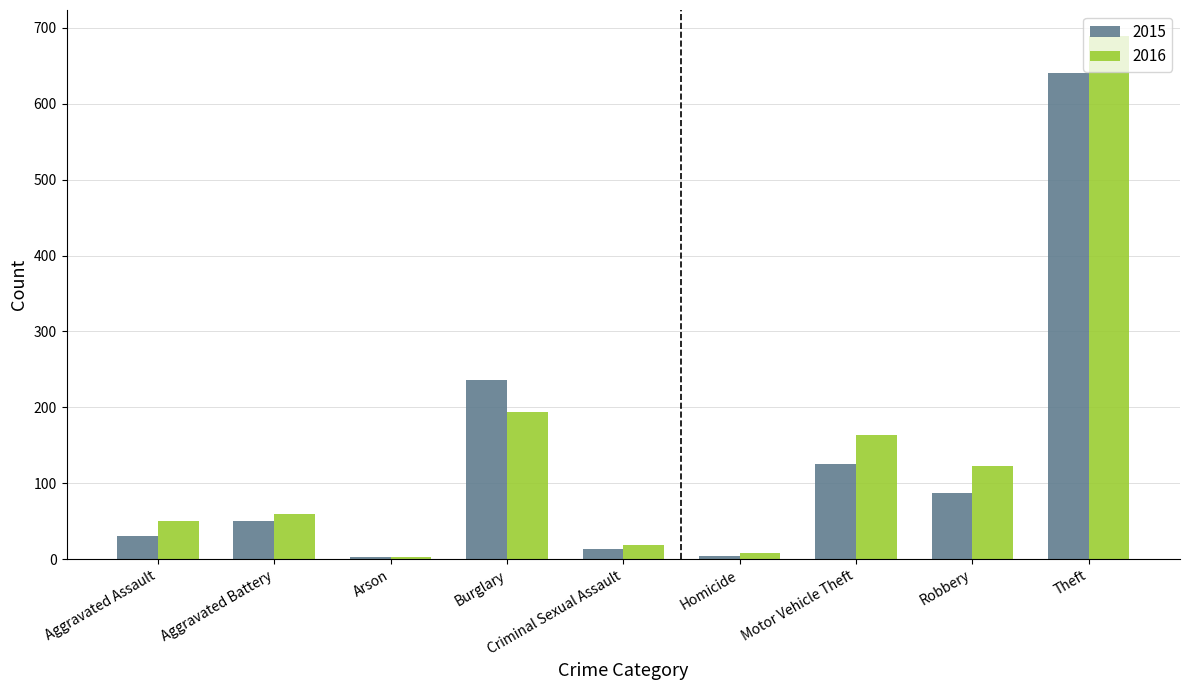

What are all the series names shown in the legend?

2015, 2016